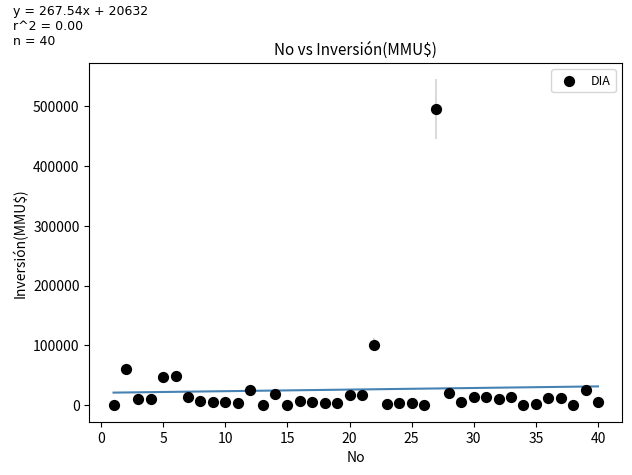

What Y value in the scatter plot is closest to 247500?

101000